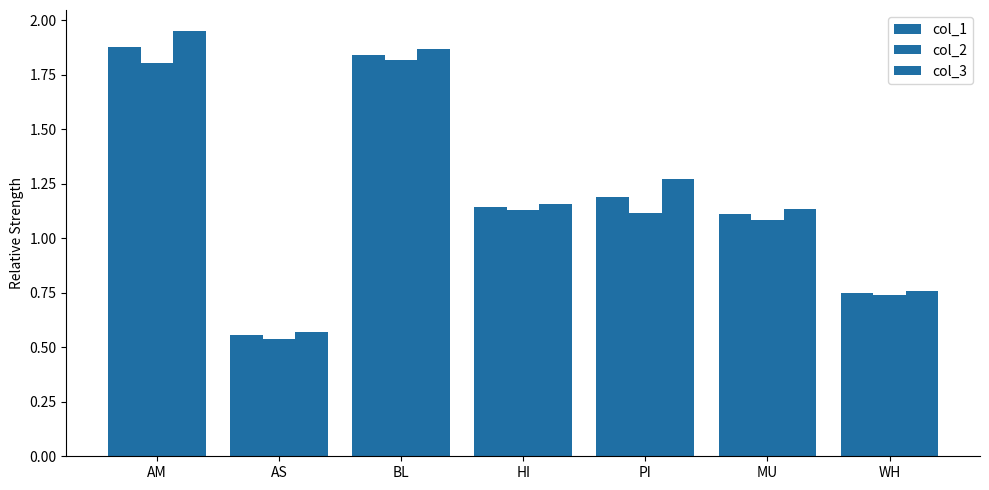

Which series has the largest total across all categories?

col_3